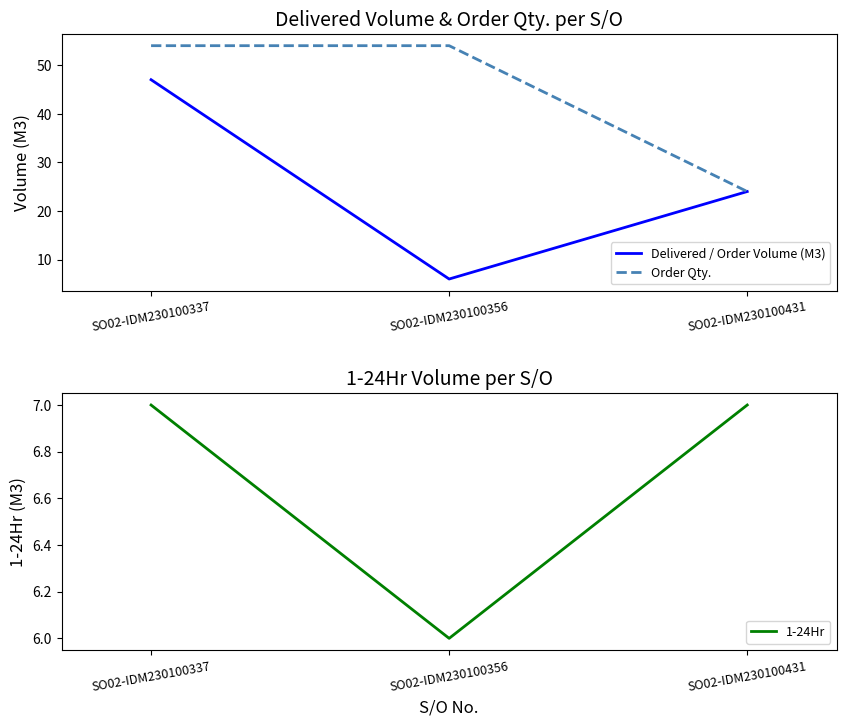

What is the sum of the Delivered / Order Volume (M3) values at SO02-IDM230100356 and SO02-IDM230100337?

53